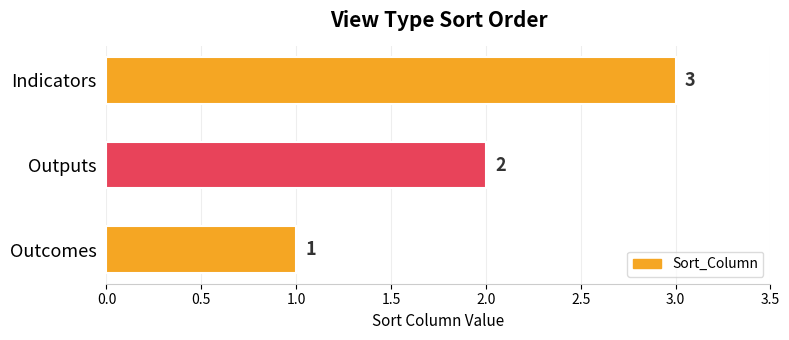

What is the ratio of the value at Indicators to the value at Outcomes?

3.0